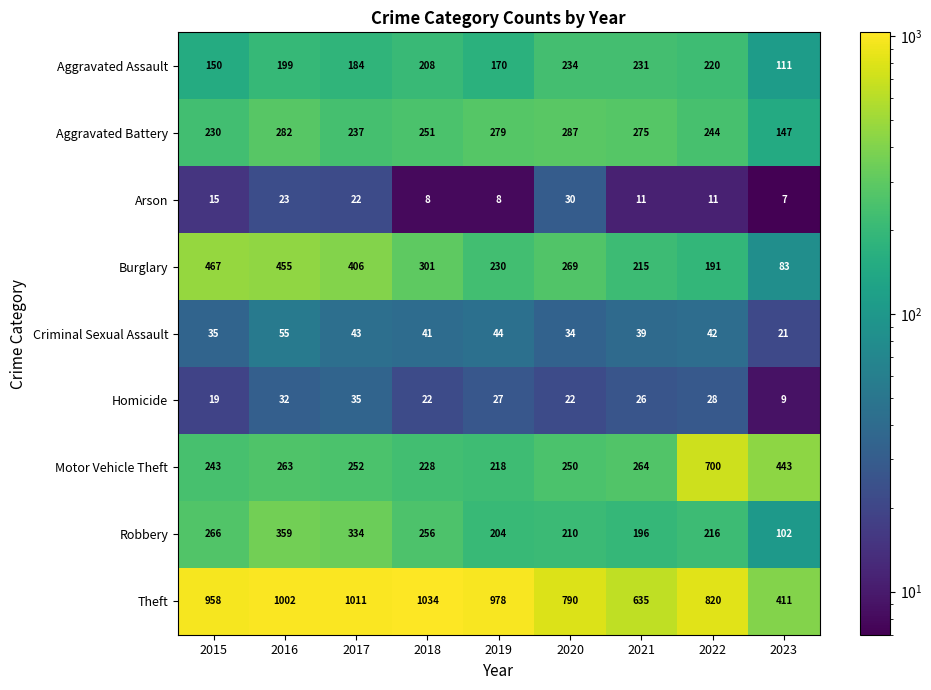

The value of Robbery at 2019 is 204. True or false?

True